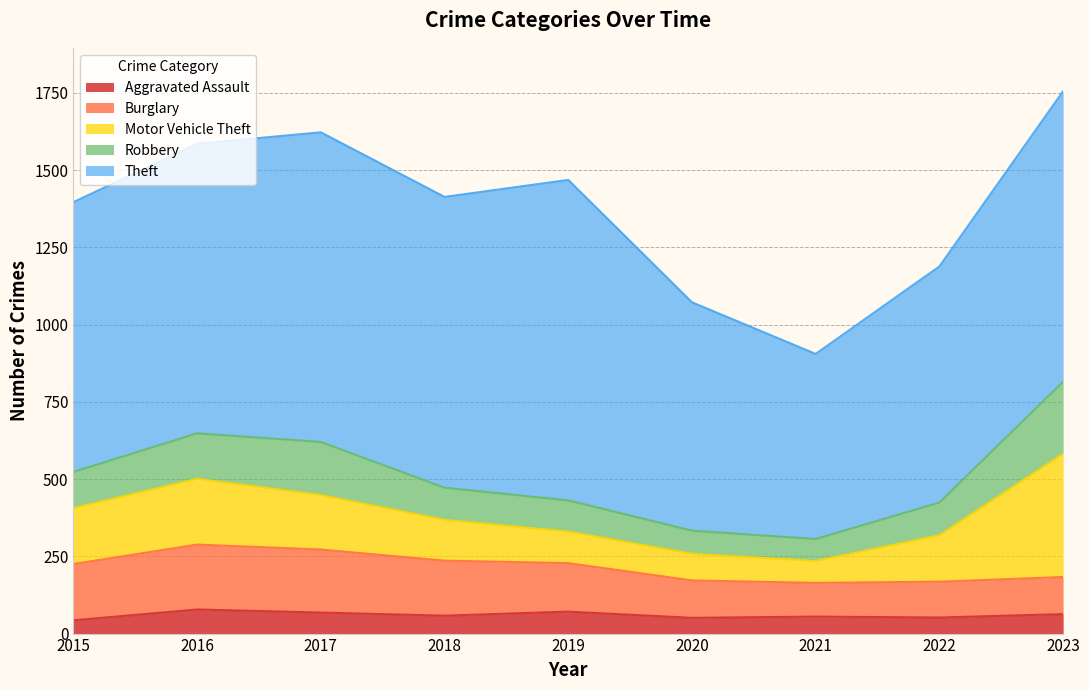

Rank the categories by Robbery value from highest to lowest.

2023, 2017, 2016, 2015, 2022, 2018, 2019, 2020, 2021